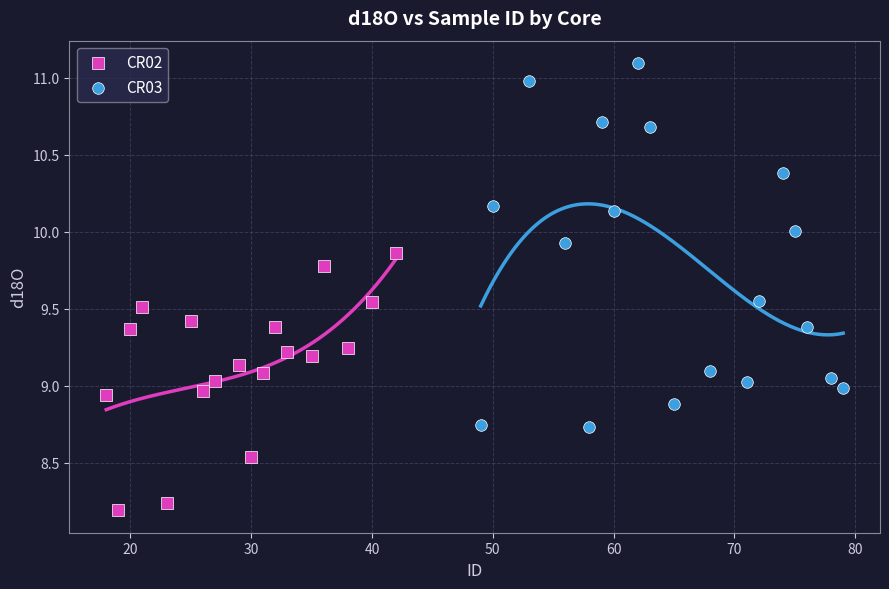

Which series has the largest Y range (max minus min)?

CR03